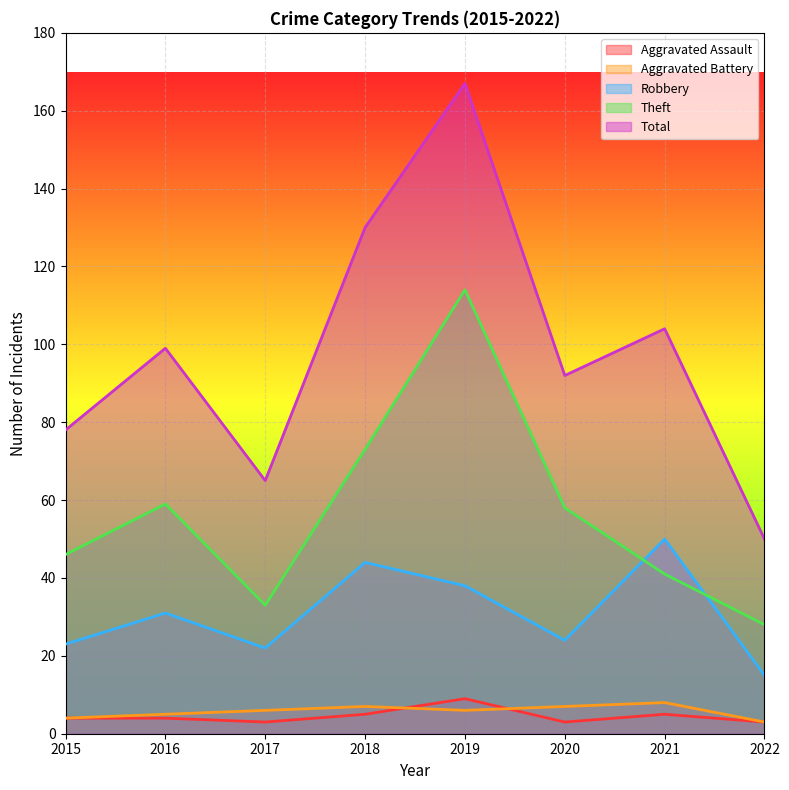

Read the Total value at 2017, to the nearest 50.

50